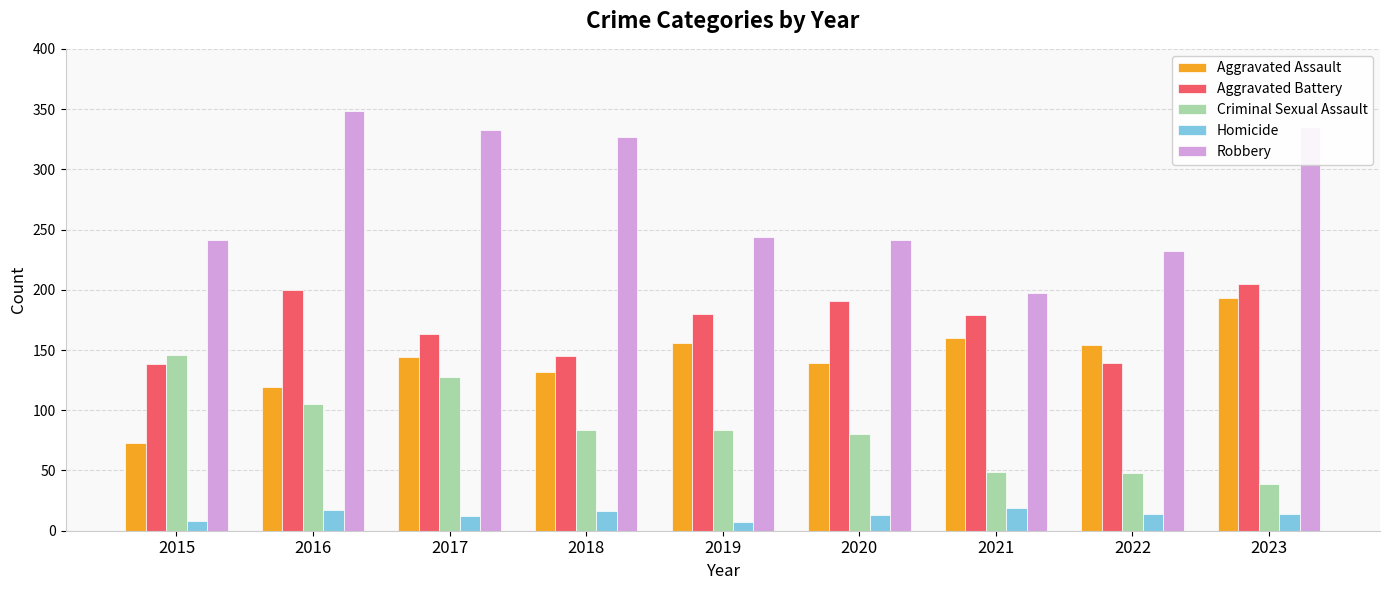

The value of Criminal Sexual Assault at 2015 is 146. True or false?

True